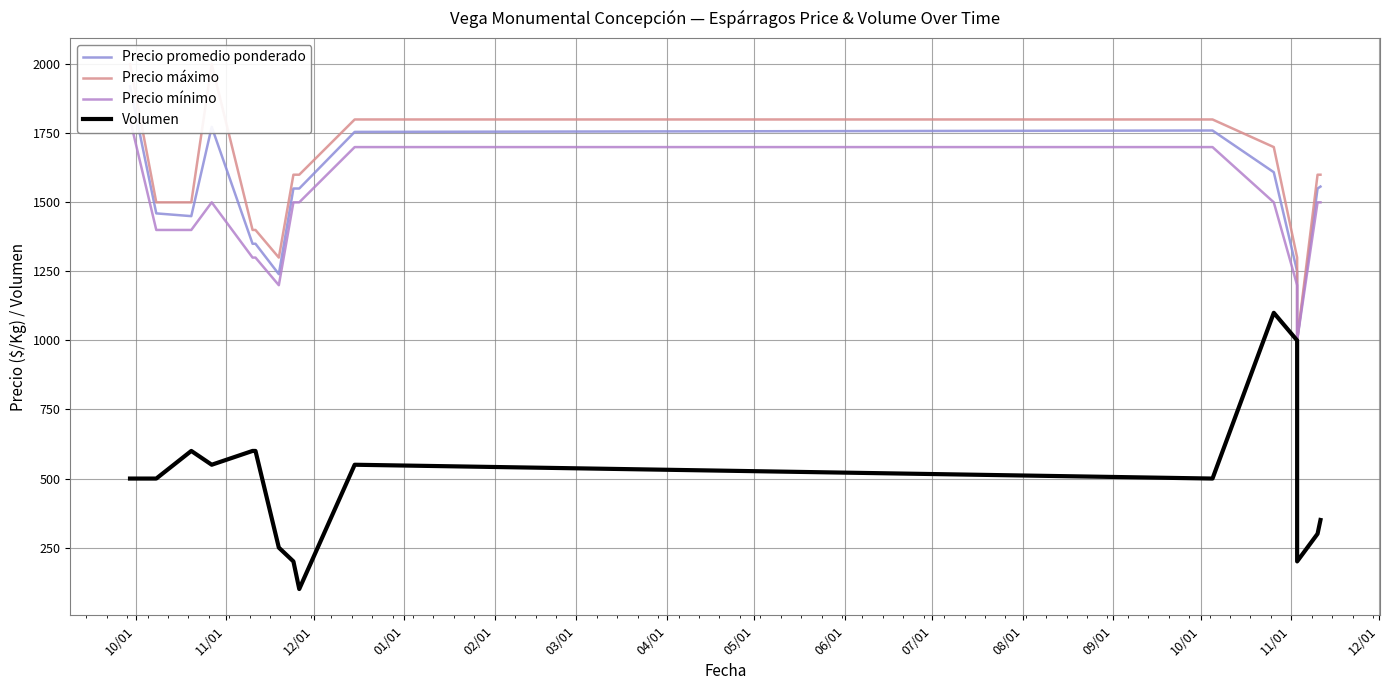

Rank the series at 03/01 from highest to lowest value.

Precio máximo, Precio promedio ponderado, Precio mínimo, Volumen